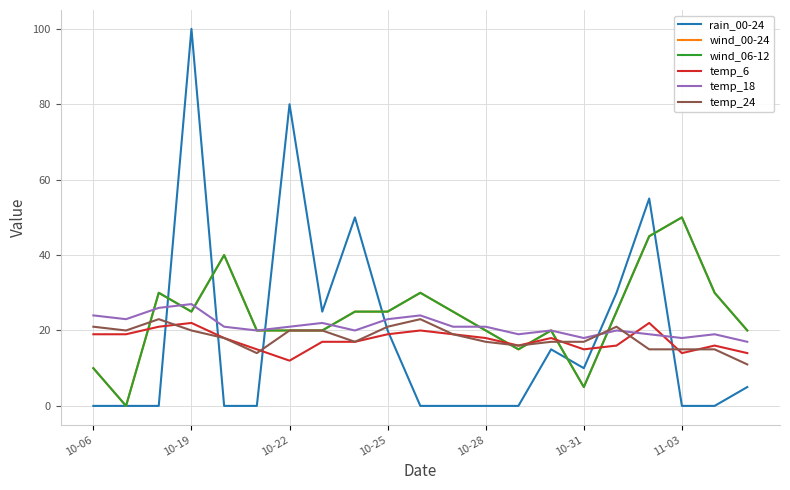

Is this an area chart (filled region under the line)?

No